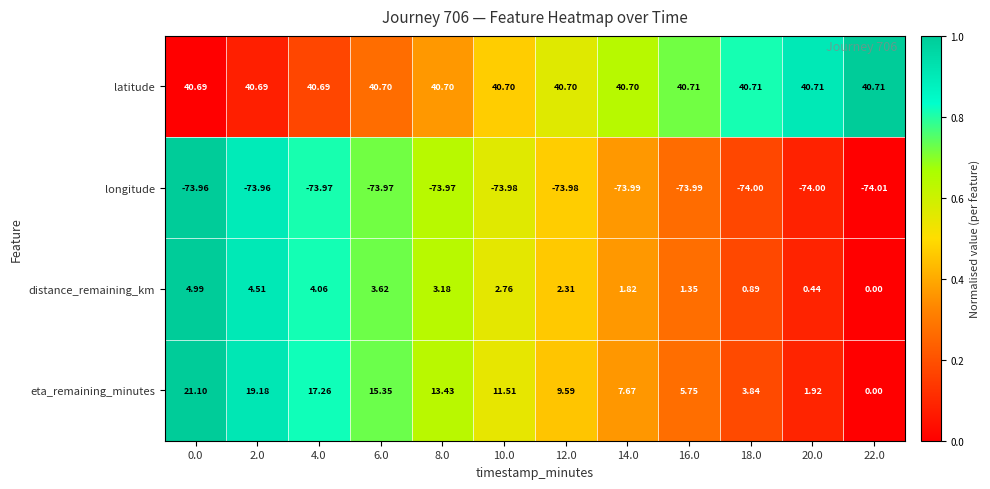

Which series has the widest spread of values?

eta_remaining_minutes